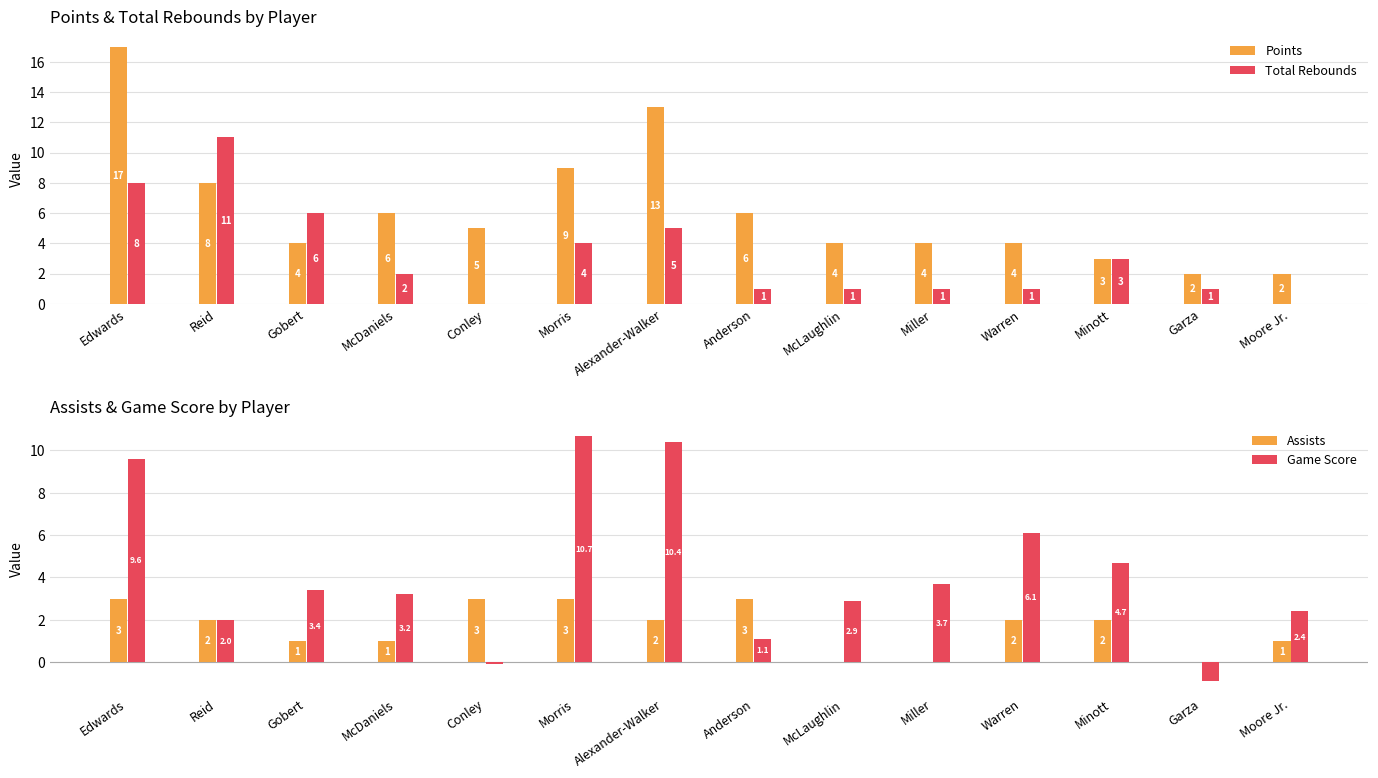

Reading right to left, transcribe all the data shown in this chart.

Points: 2.0	2.0	3.0	4.0	4.0	4.0	6.0	13.0	9.0	5.0	6.0	4.0	8.0	17.0
Total Rebounds: 0.0	1.0	3.0	1.0	1.0	1.0	1.0	5.0	4.0	0.0	2.0	6.0	11.0	8.0
Assists: 1.0	0.0	2.0	2.0	0.0	0.0	3.0	2.0	3.0	3.0	1.0	1.0	2.0	3.0
Game Score: 2.4	-0.9	4.7	6.1	3.7	2.9	1.1	10.4	10.7	-0.1	3.2	3.4	2.0	9.6